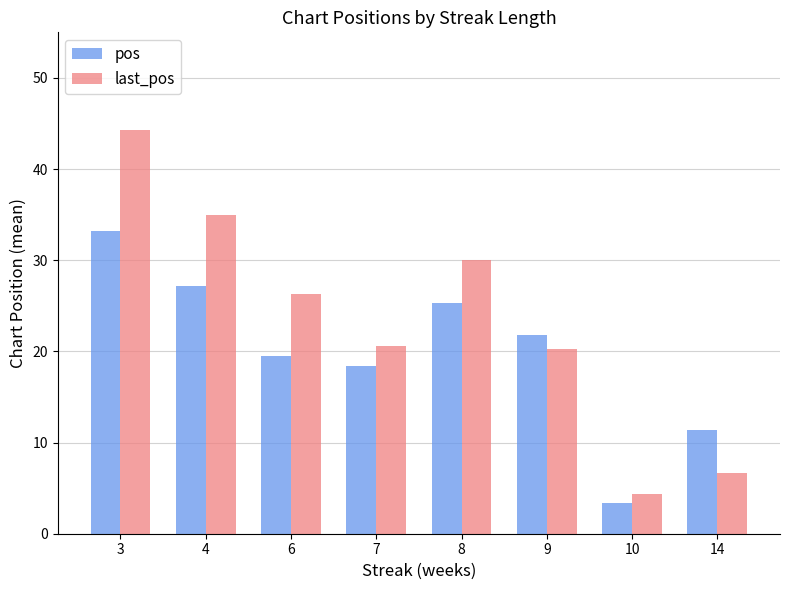

What is the spread (max minus min) of values at 4?

7.8